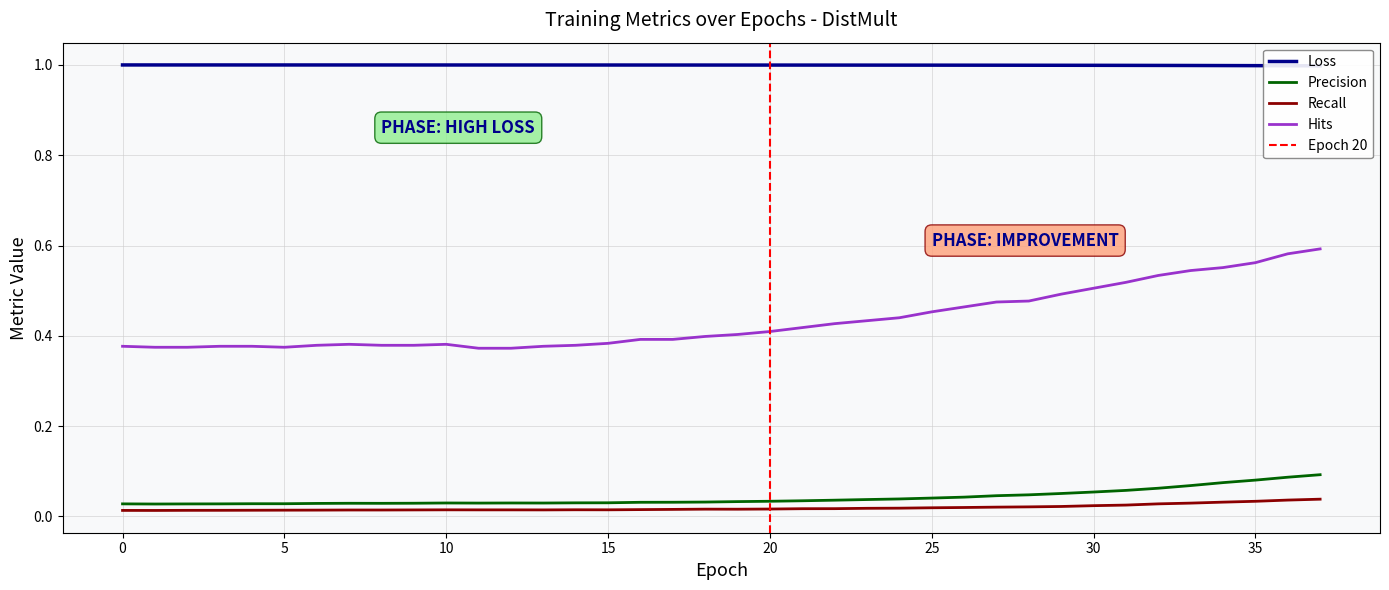

At which category is the sum across all series the highest?

37